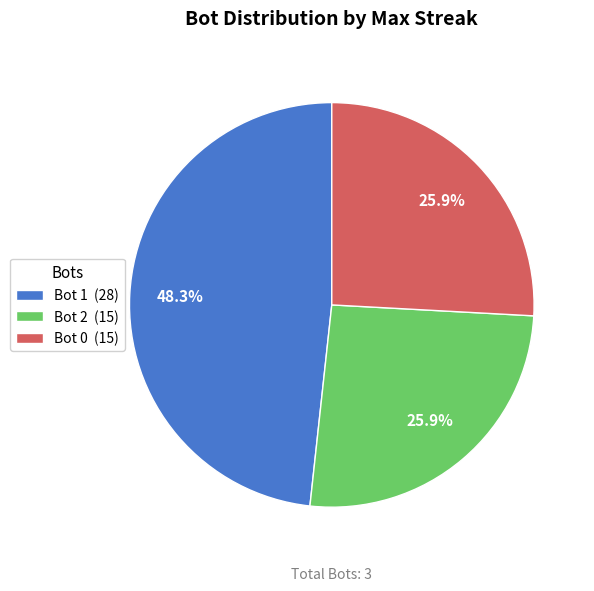

Count the number of slices in the pie.

3